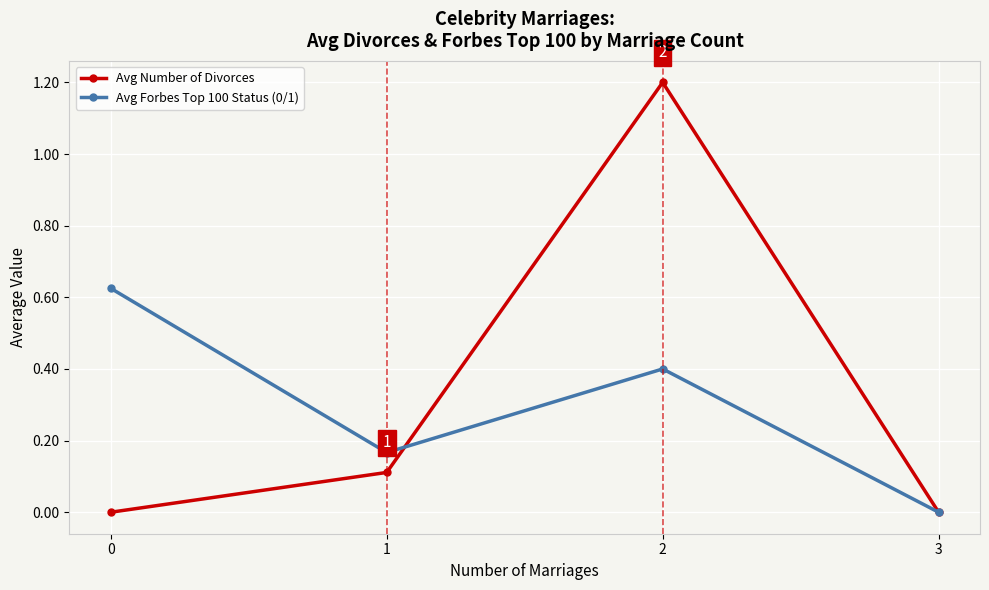

Rank the series by their maximum value, from lowest to highest.

Avg Forbes Top 100 Status (0/1), Avg Number of Divorces